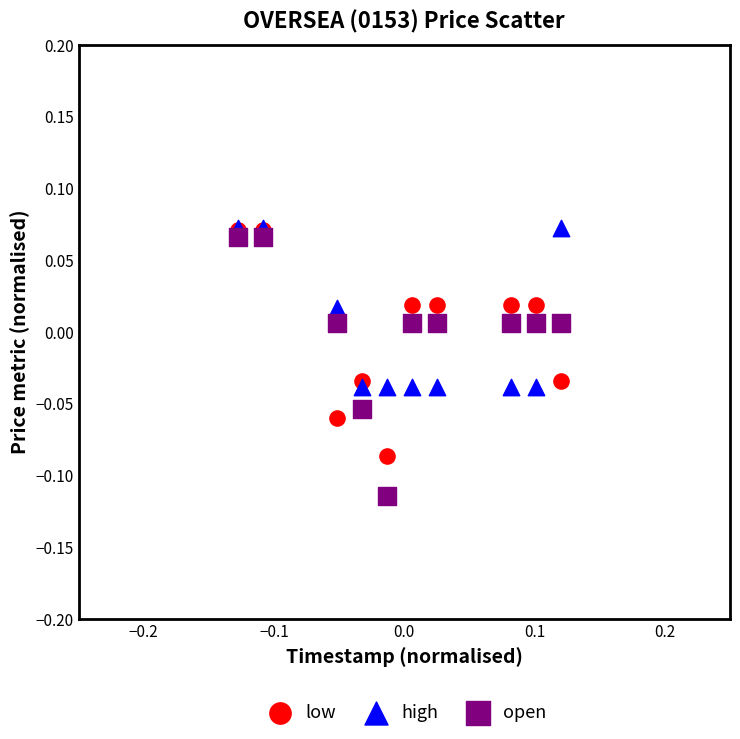

What are all the series names shown in the legend?

low, high, open